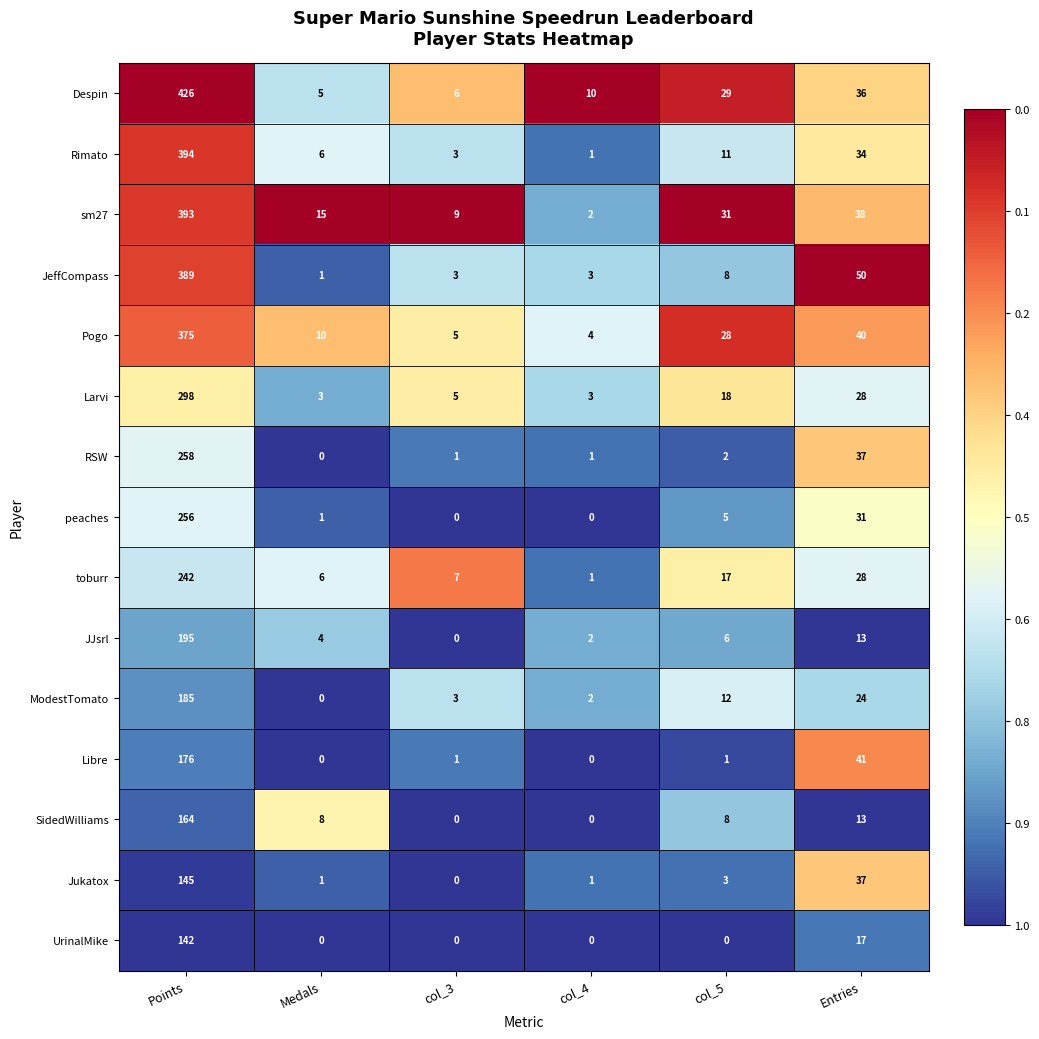

The ModestTomato series shows 6 at col_5. True or false?

False